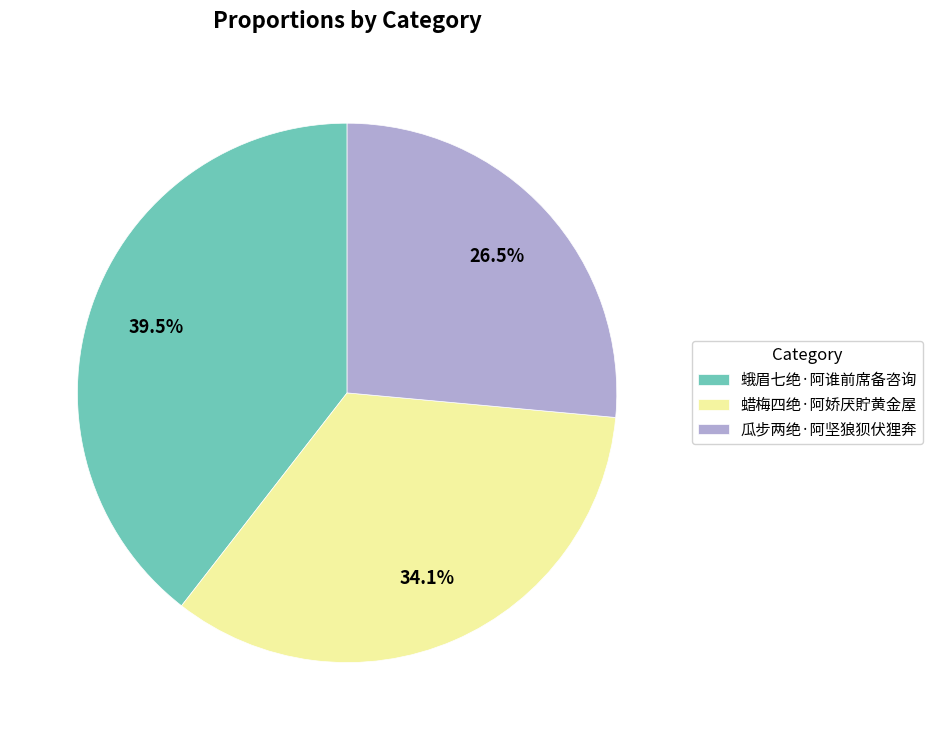

How many slices are in this pie chart?

3